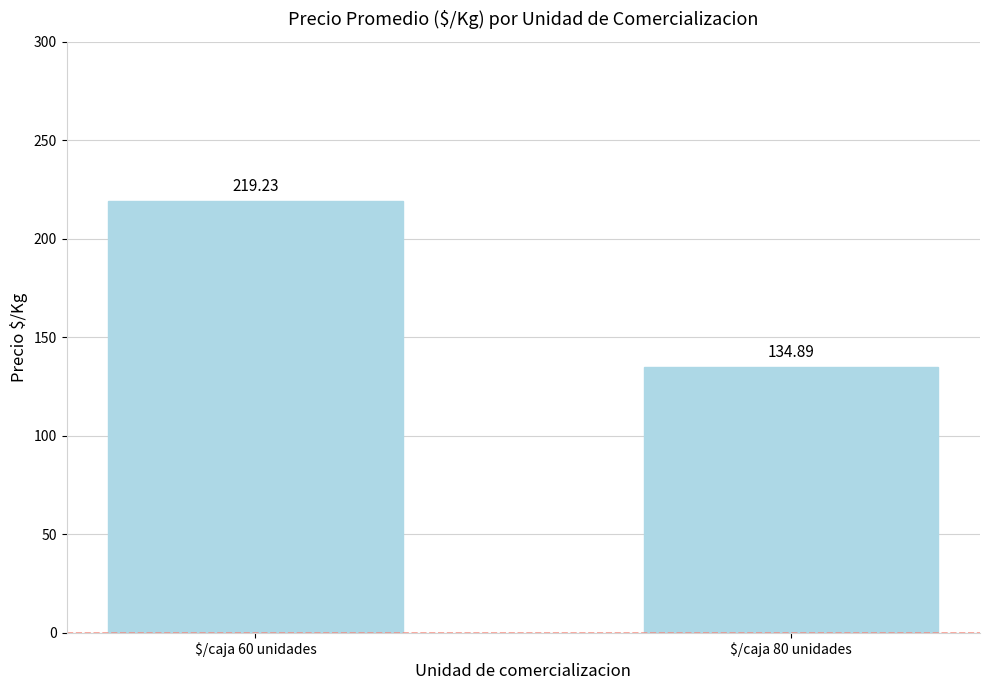

What is the difference between the values at $/caja 60 unidades and $/caja 80 unidades?

84.3